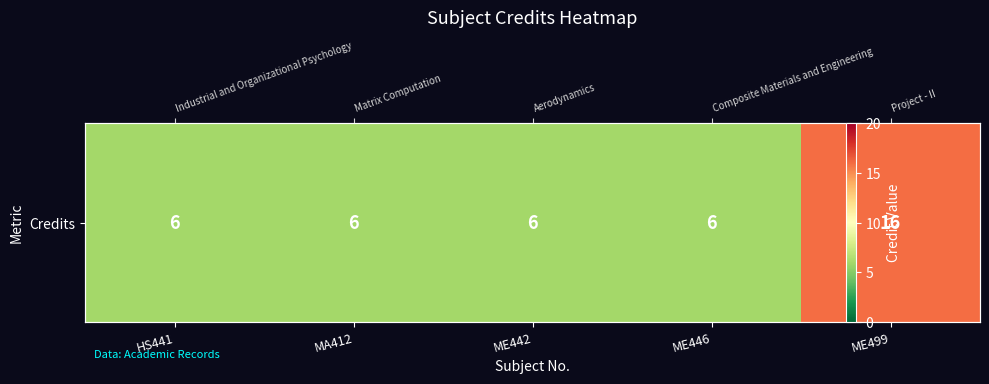

How many values exceed 6?

1